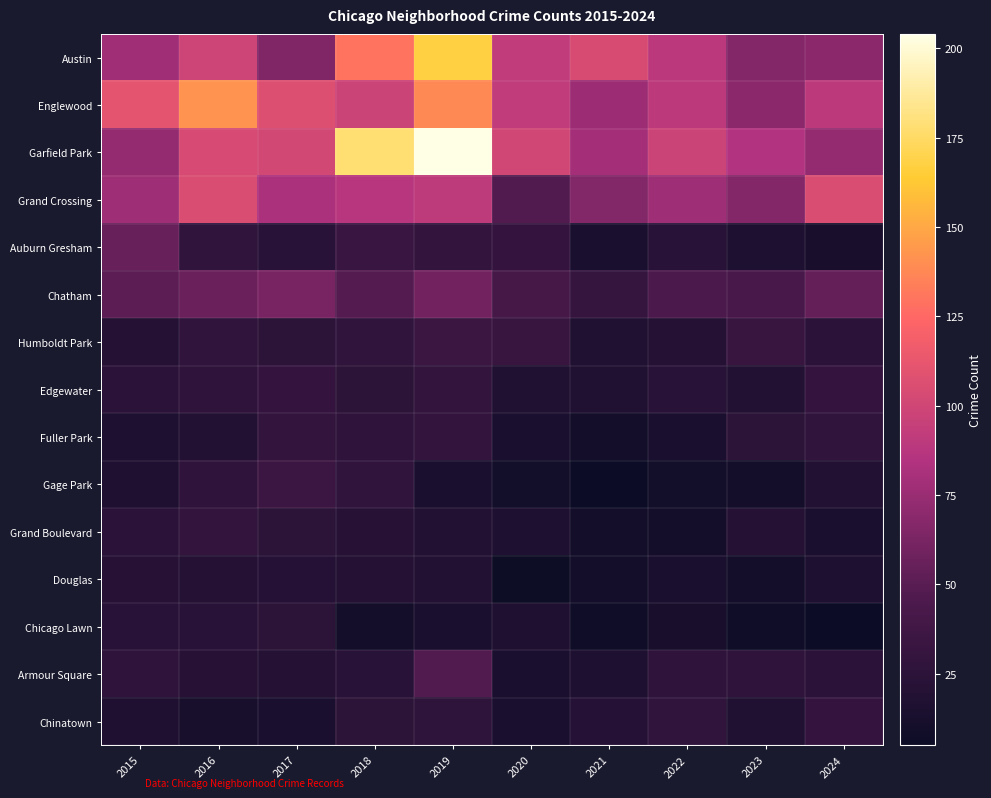

Reading right to left, list all the values displayed in this chart.

Austin: 2024=69	2023=67	2022=89	2021=104	2020=92	2019=167	2018=130	2017=65	2016=99	2015=78
Englewood: 2024=90	2023=69	2022=90	2021=76	2020=92	2019=138	2018=98	2017=107	2016=142	2015=111
Garfield Park: 2024=73	2023=85	2022=98	2021=79	2020=100	2019=204	2018=178	2017=101	2016=103	2015=73
Grand Crossing: 2024=105	2023=67	2022=77	2021=66	2020=47	2019=91	2018=88	2017=82	2016=106	2015=77
Auburn Gresham: 2024=13	2023=16	2022=23	2021=15	2020=30	2019=29	2018=33	2017=23	2016=28	2015=56
Chatham: 2024=54	2023=43	2022=44	2021=31	2020=40	2019=60	2018=48	2017=62	2016=57	2015=51
Humboldt Park: 2024=24	2023=32	2022=20	2021=18	2020=32	2019=34	2018=28	2017=25	2016=28	2015=20
Edgewater: 2024=30	2023=19	2022=23	2021=18	2020=18	2019=29	2018=25	2017=30	2016=27	2015=24
Fuller Park: 2024=28	2023=25	2022=15	2021=10	2020=14	2019=29	2018=27	2017=29	2016=19	2015=16
Gage Park: 2024=19	2023=11	2022=9	2021=5	2020=9	2019=15	2018=28	2017=35	2016=27	2015=17
Grand Boulevard: 2024=14	2023=20	2022=11	2021=10	2020=16	2019=19	2018=22	2017=25	2016=29	2015=24
Douglas: 2024=16	2023=11	2022=14	2021=10	2020=6	2019=19	2018=20	2017=21	2016=20	2015=22
Chicago Lawn: 2024=5	2023=8	2022=13	2021=7	2020=17	2019=15	2018=11	2017=25	2016=23	2015=23
Armour Square: 2024=24	2023=27	2022=27	2021=16	2020=15	2019=47	2018=23	2017=20	2016=22	2015=27
Chinatown: 2024=30	2023=18	2022=28	2021=21	2020=14	2019=26	2018=25	2017=15	2016=12	2015=17